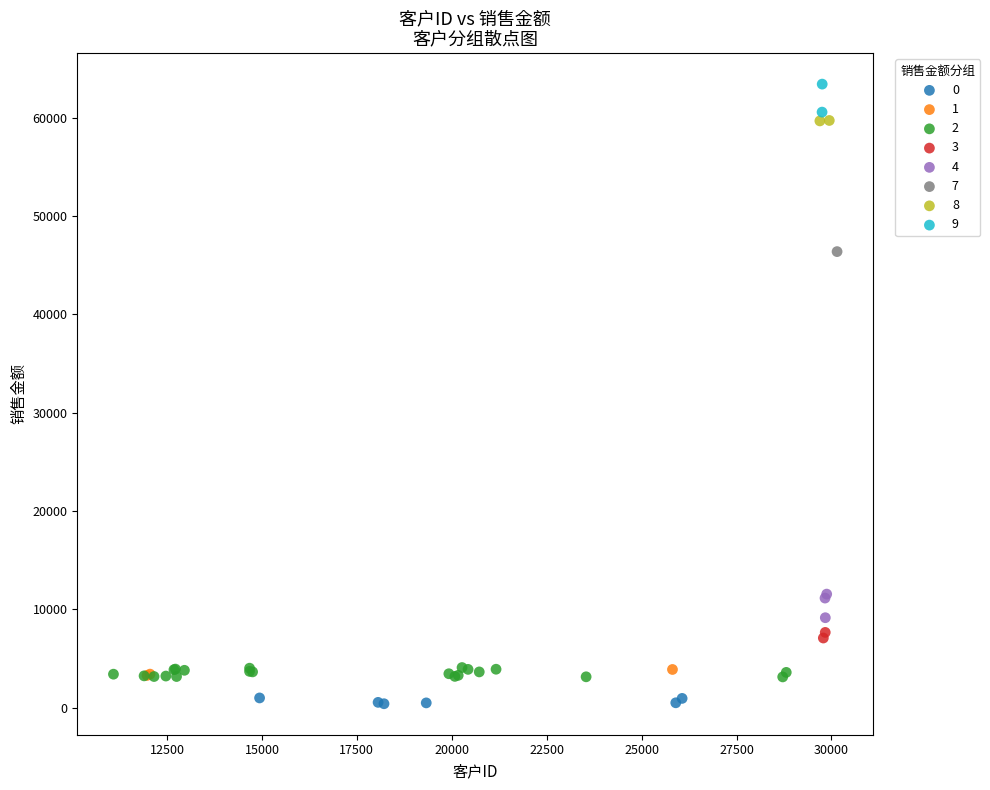

What are all the series names shown in the legend?

0, 1, 2, 3, 4, 7, 8, 9